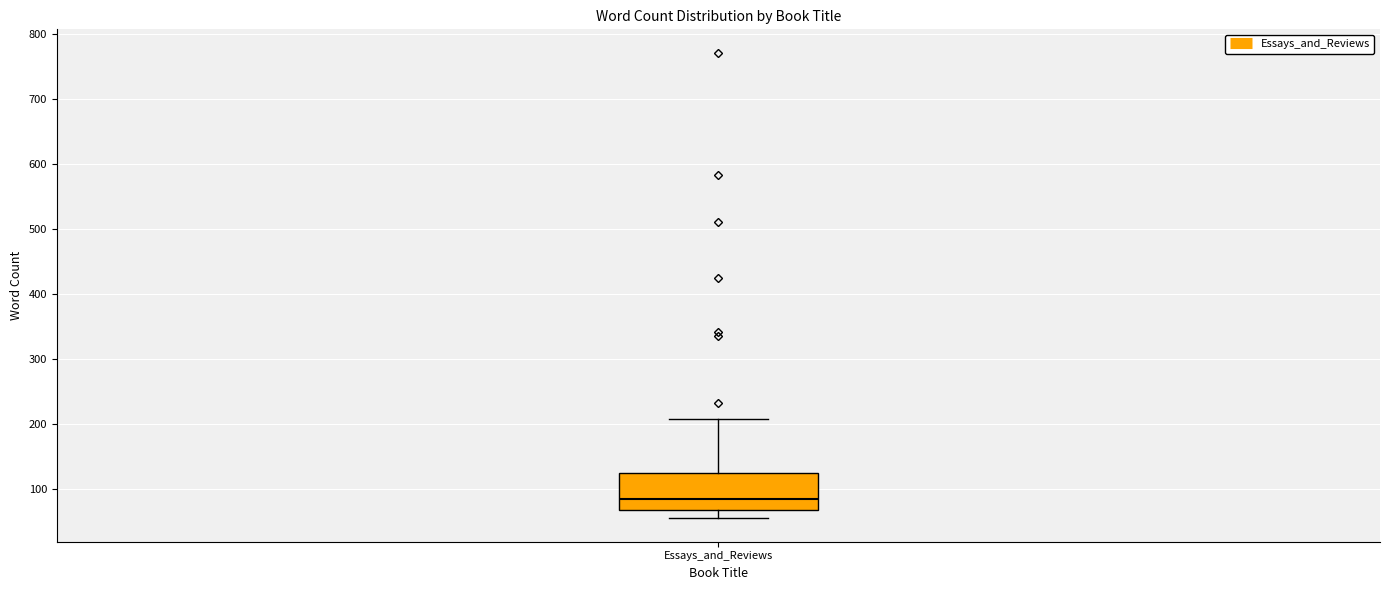

Read this box plot against the y-axis: the position of the median line, the range covered by the box, and the ends of both whiskers. The values are not printed on the chart, so give them approximately, as read against the axis.

median 80, box 70 to 120, whiskers 50 to 210